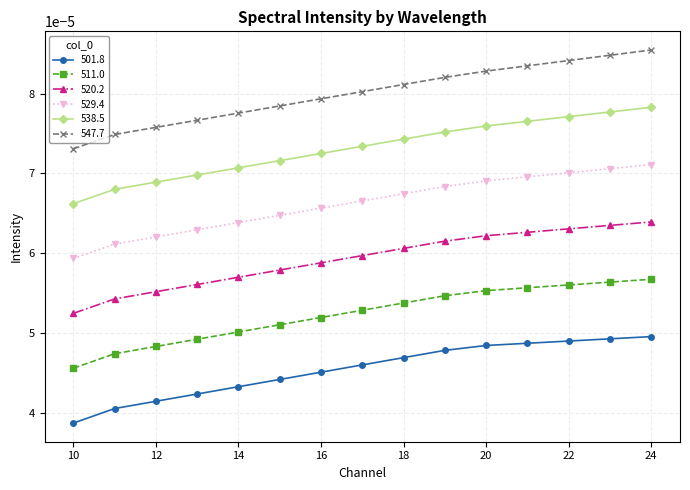

How many 529.4 values are between 0 and 1?

15